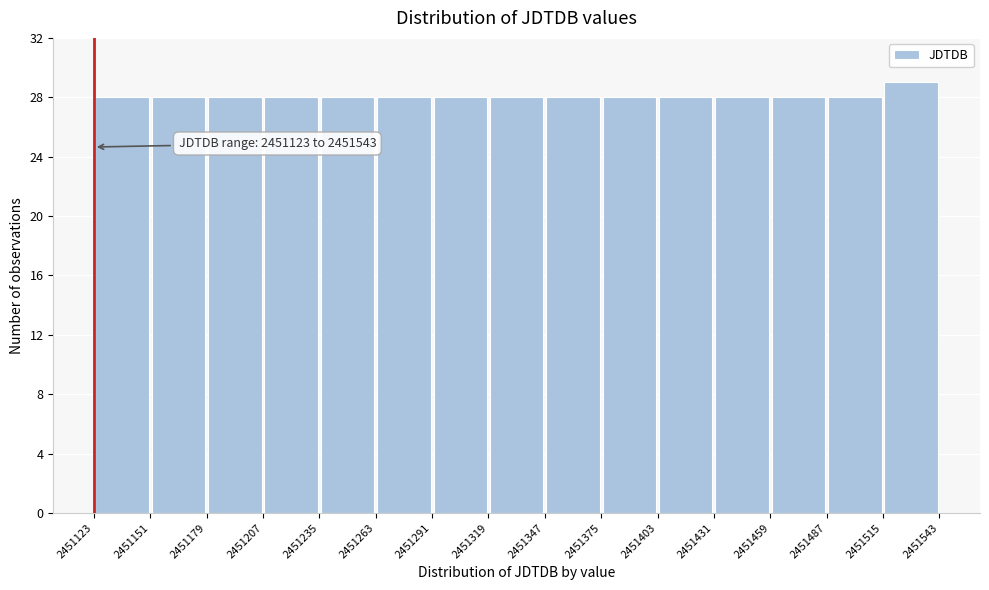

Over which range of the x-axis is the bar tallest?

2451515 to 2451543